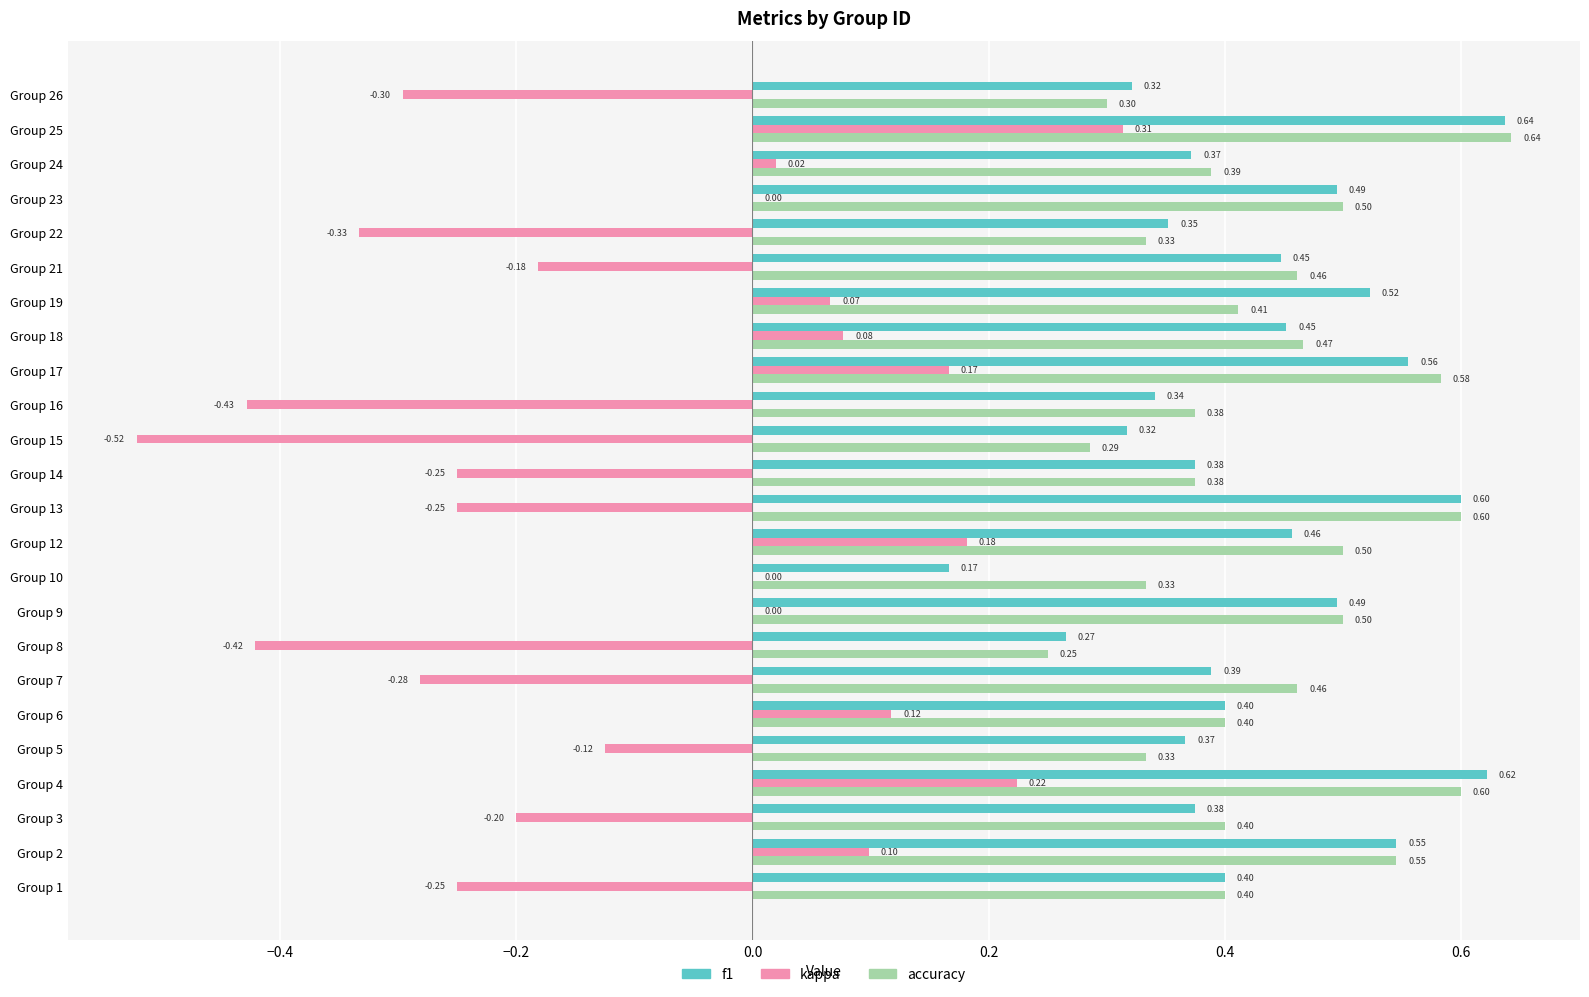

What are all the series names shown in the legend?

f1, kappa, accuracy